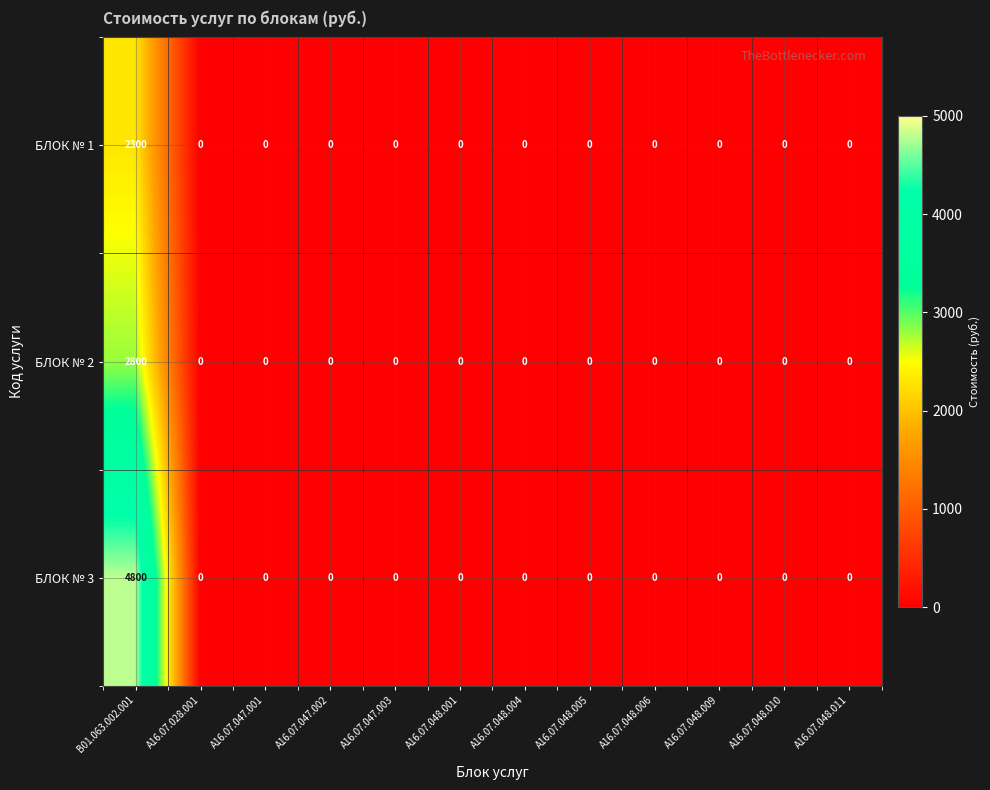

Which category has the highest value in the БЛОК № 1 series?

B01.063.002.001